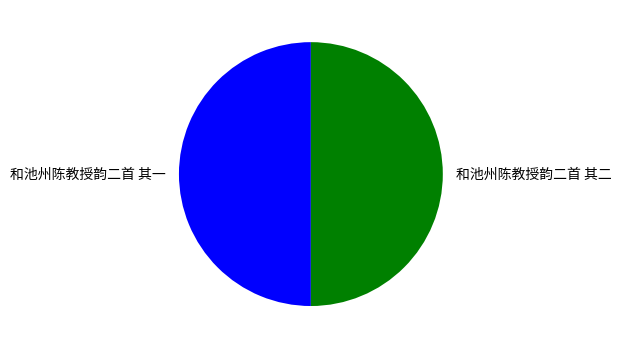

Combined, do 和池州陈教授韵二首 其一 and 和池州陈教授韵二首 其二 account for over 50%?

Yes